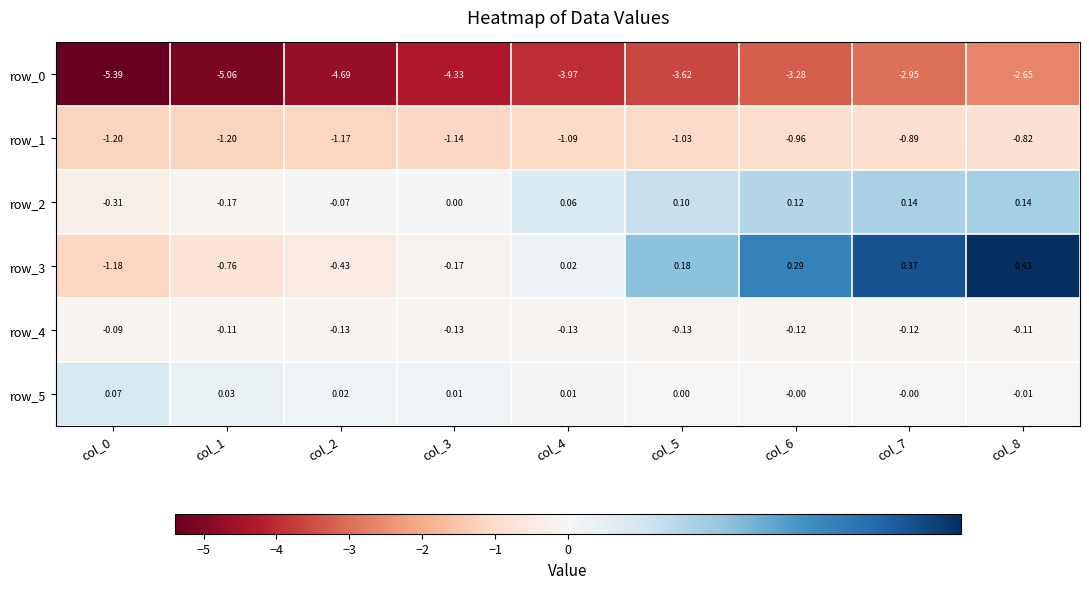

Reading left to right, list all the values displayed in this chart.

row_0: col_0=-5.4	col_1=-5.1	col_2=-4.7	col_3=-4.3	col_4=-4.0	col_5=-3.6	col_6=-3.3	col_7=-3.0	col_8=-2.6
row_1: col_0=-1.2	col_1=-1.2	col_2=-1.2	col_3=-1.1	col_4=-1.1	col_5=-1.0	col_6=-1.0	col_7=-0.9	col_8=-0.8
row_2: col_0=-0.3	col_1=-0.2	col_2=-0.1	col_3=0.0	col_4=0.1	col_5=0.1	col_6=0.1	col_7=0.1	col_8=0.1
row_3: col_0=-1.2	col_1=-0.8	col_2=-0.4	col_3=-0.2	col_4=0.0	col_5=0.2	col_6=0.3	col_7=0.4	col_8=0.4
row_4: col_0=-0.1	col_1=-0.1	col_2=-0.1	col_3=-0.1	col_4=-0.1	col_5=-0.1	col_6=-0.1	col_7=-0.1	col_8=-0.1
row_5: col_0=0.1	col_1=0.0	col_2=0.0	col_3=0.0	col_4=0.0	col_5=0.0	col_6=-0.0	col_7=-0.0	col_8=-0.0